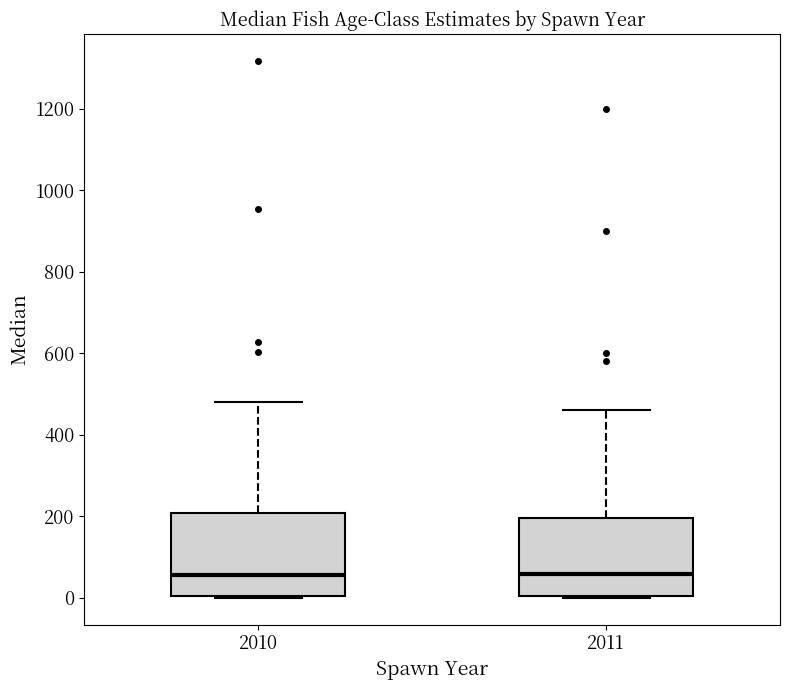

Reading left to right, read every box against the y-axis: the position of its median line, the range the box covers, and the ends of its whiskers. The values are not printed on the chart, so give them approximately, as read against the axis.

2010: median 60, box 0 to 200, whiskers 0 to 480
2011: median 60, box 0 to 200, whiskers 0 to 460